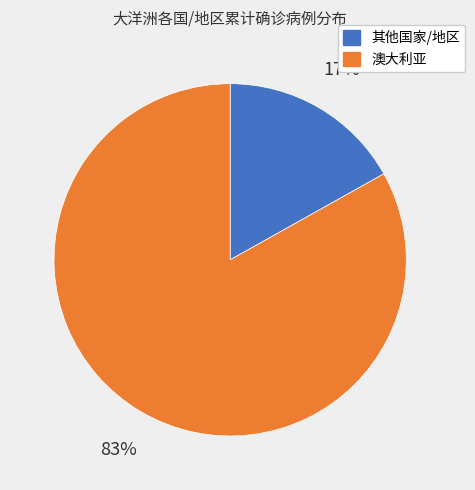

Does any single category account for the majority?

Yes